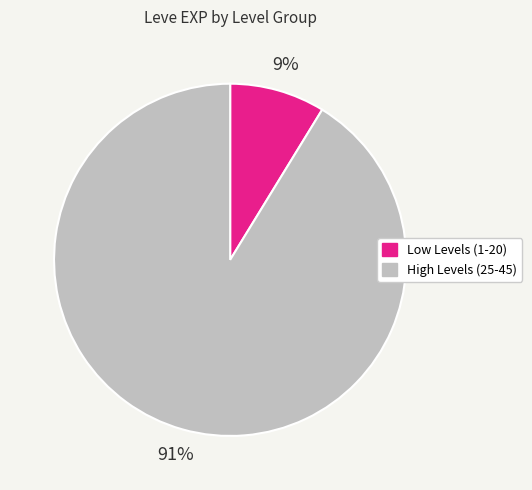

What is the largest slice in the pie chart?

High Levels (25-45)